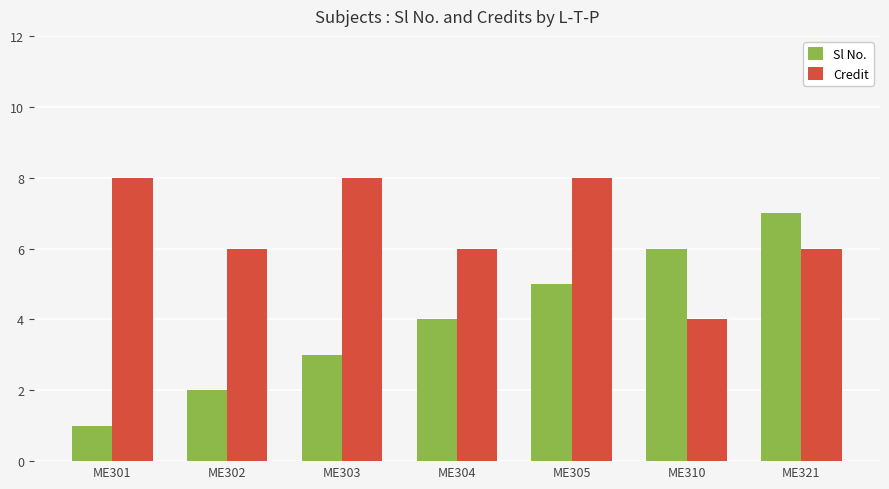

What is the difference between the Sl No. values at ME303 and ME304?

1